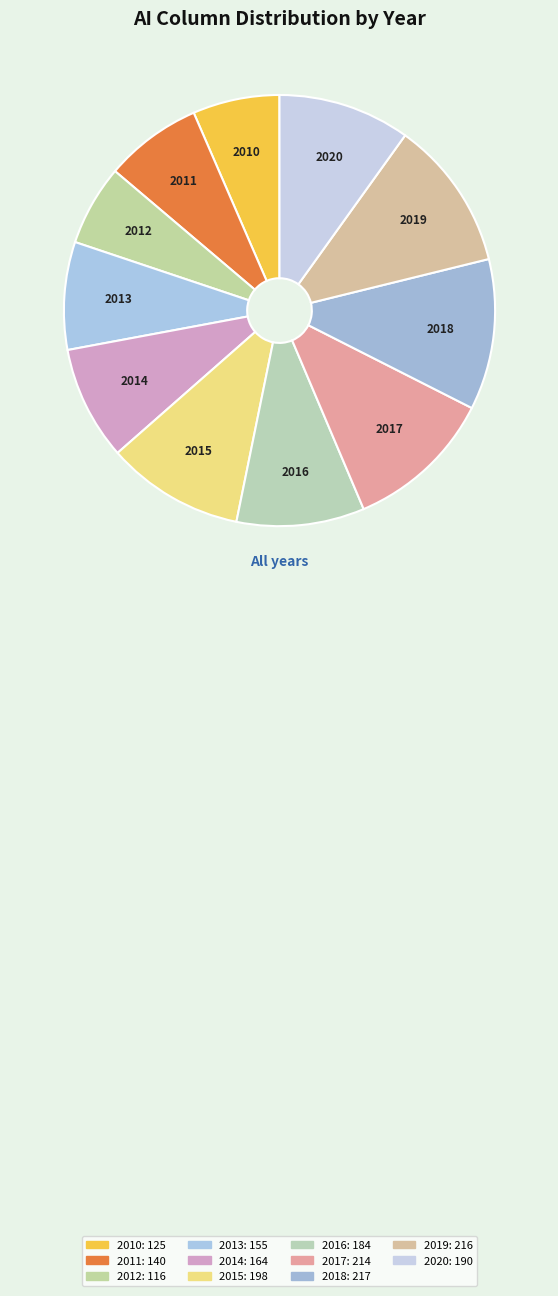

Does 2017 represent more than half of the total?

No